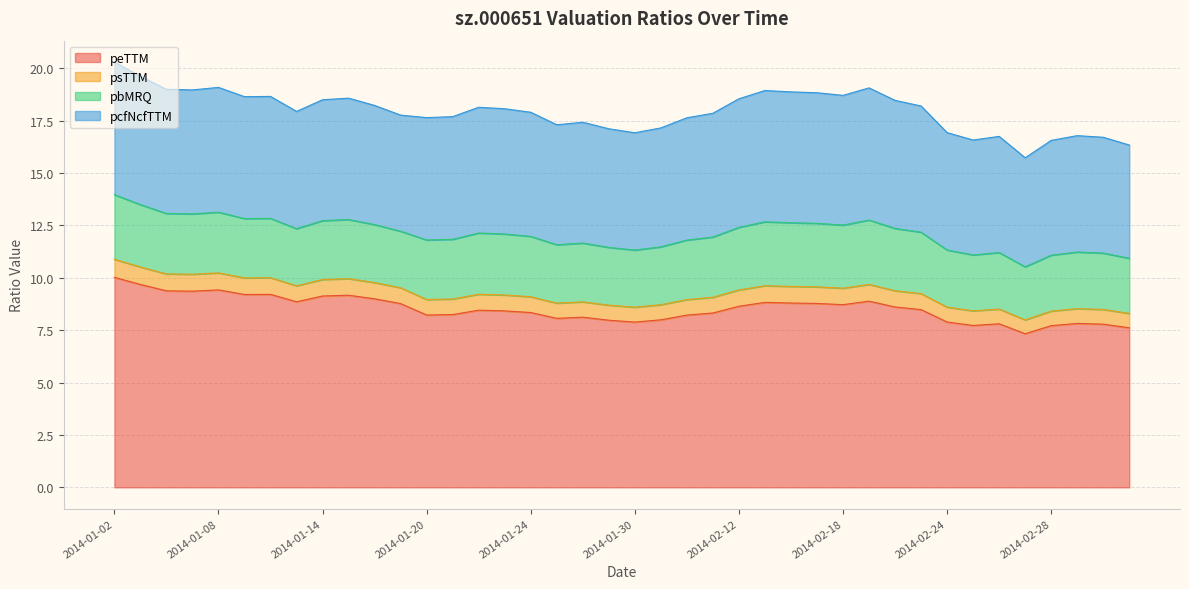

Which category has the highest value in the psTTM series?

2014-01-02